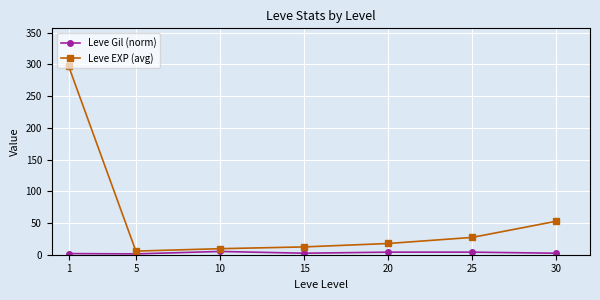

What is the value of the Leve EXP (avg) point at the 2nd from the left?

5.7